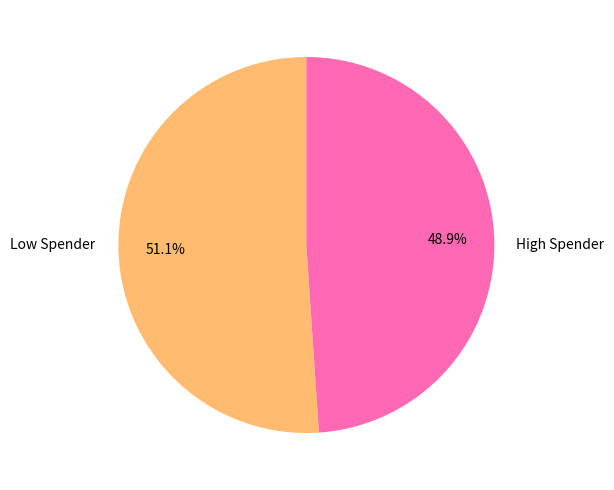

Count the number of slices in the pie.

2